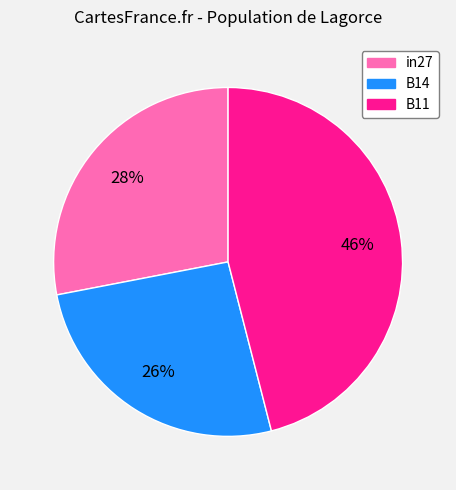

Does any single category account for the majority?

No